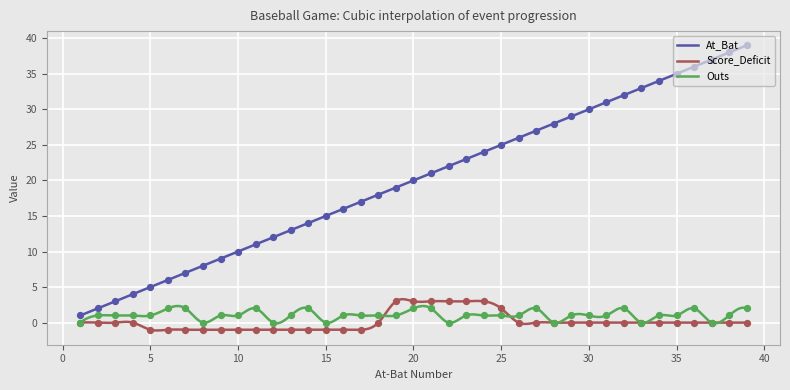

Which series contains the highest Y value?

At_Bat